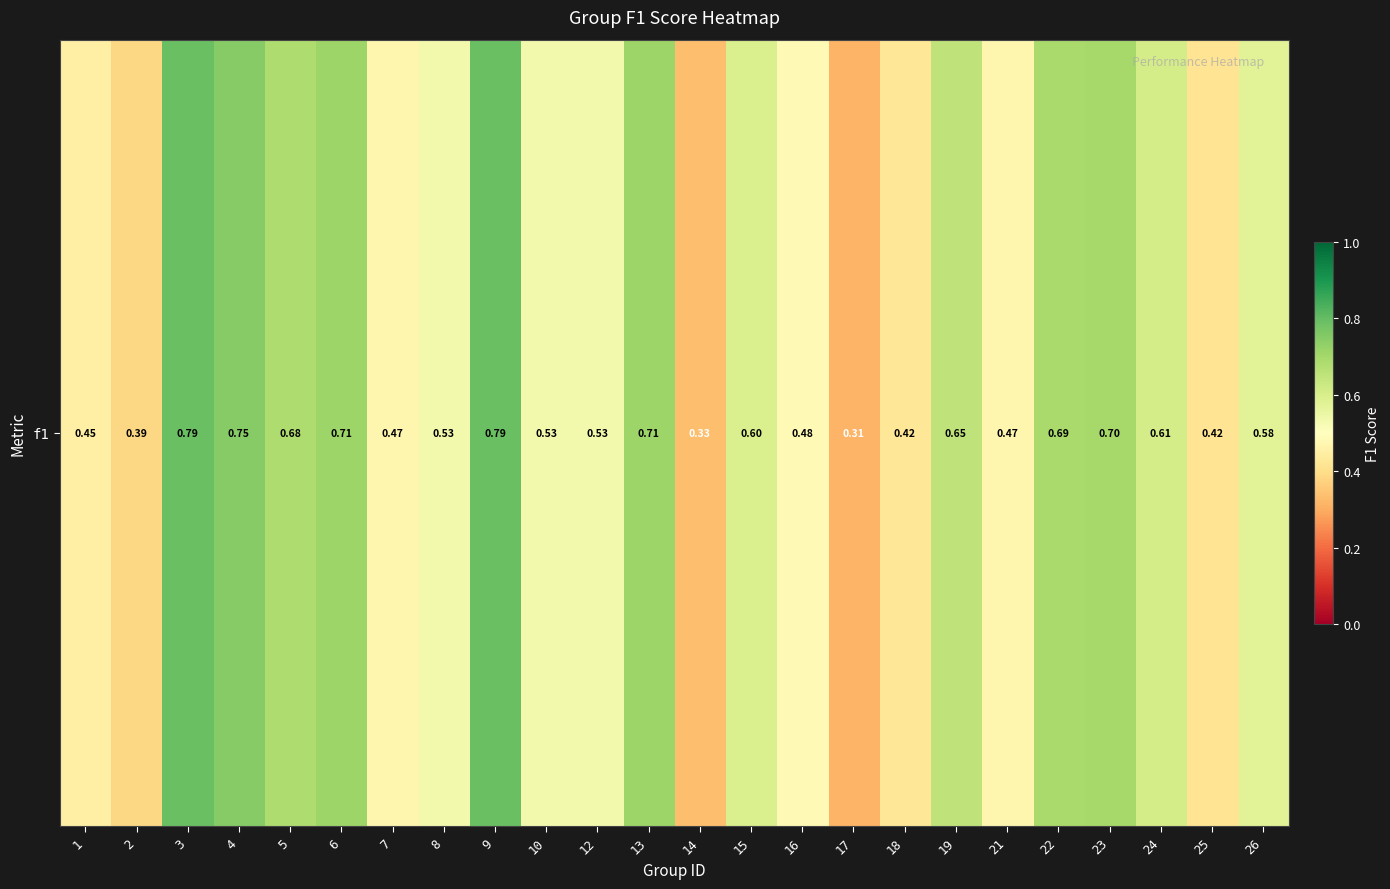

Reading left to right, transcribe all the data shown in this chart.

1=0.5	2=0.4	3=0.8	4=0.7	5=0.7	6=0.7	7=0.5	8=0.5	9=0.8	10=0.5	12=0.5	13=0.7	14=0.3	15=0.6	16=0.5	17=0.3	18=0.4	19=0.7	21=0.5	22=0.7	23=0.7	24=0.6	25=0.4	26=0.6